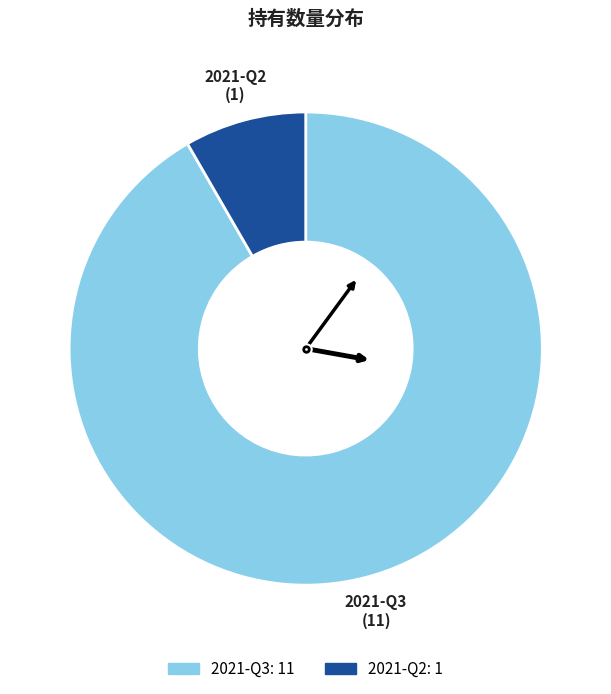

Count the number of slices in the pie.

2